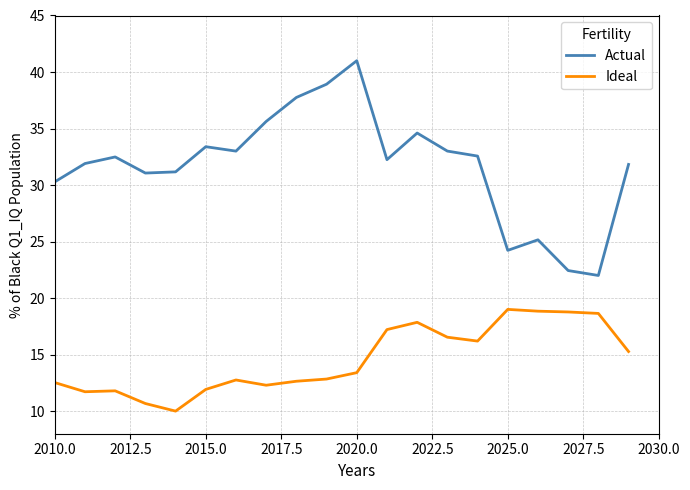

Which series has the largest range (max minus min)?

Actual